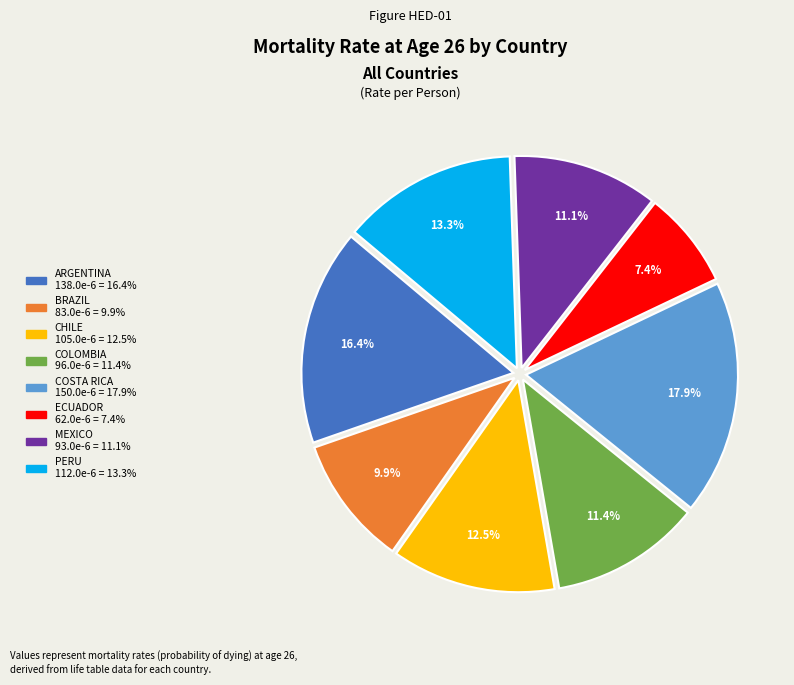

To the nearest percent, what is the combined percentage of PERU and CHILE?

26%